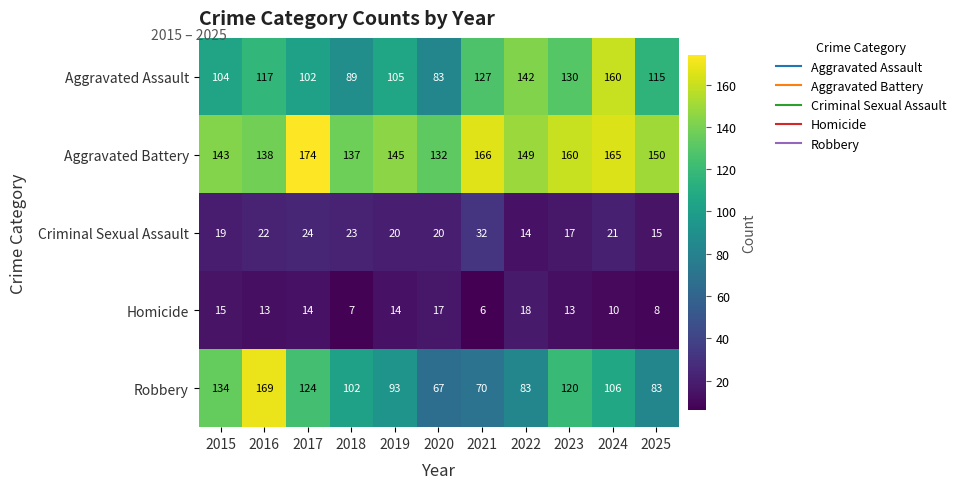

What is the sum of the Aggravated Battery values at 2020 and 2024?

297